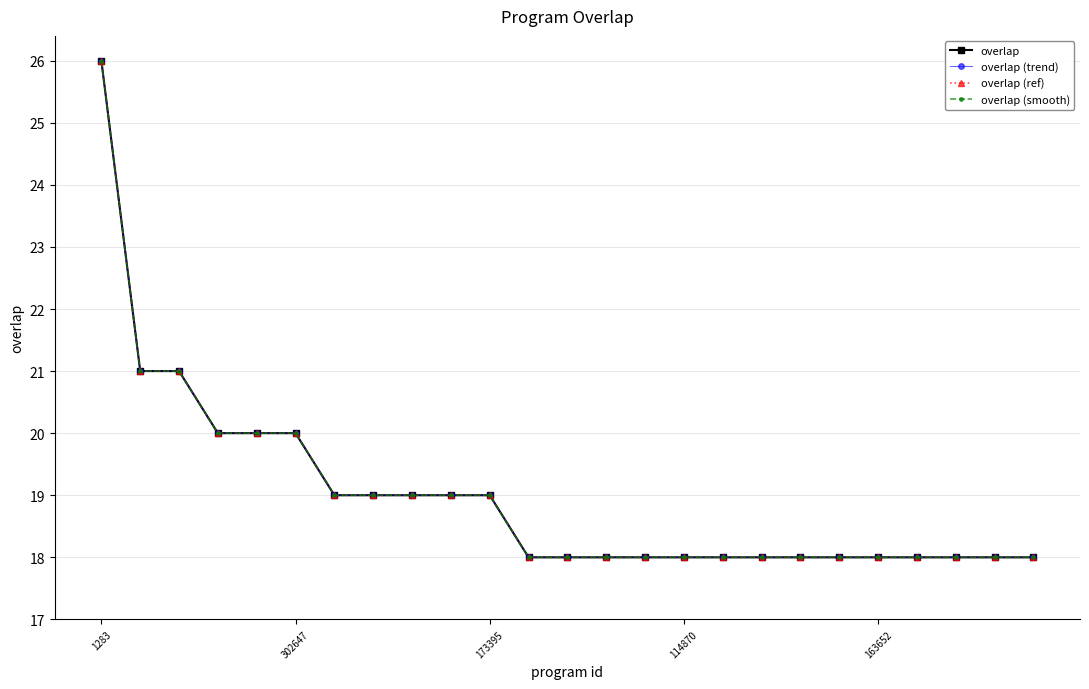

At which category is the sum across all series the highest?

1283